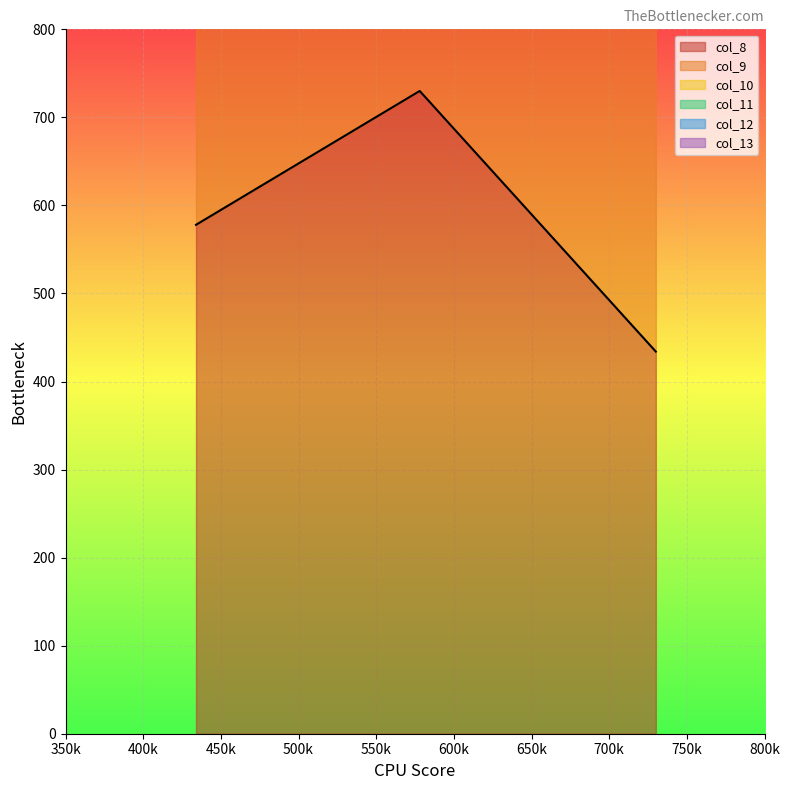

What is the difference between the maximum and minimum values in the col_13 series?

296